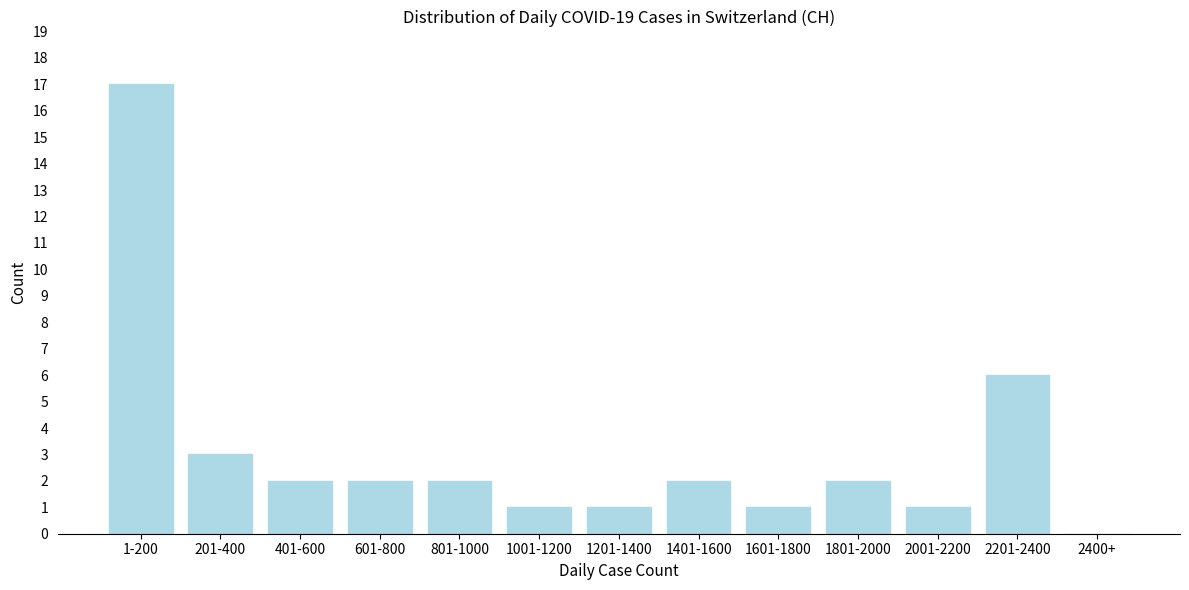

Reading left to right, what are all the values shown in this chart?

1-200=17	201-400=3	401-600=2	601-800=2	801-1000=2	1001-1200=1	1201-1400=1	1401-1600=2	1601-1800=1	1801-2000=2	2001-2200=1	2201-2400=6	2400+=0